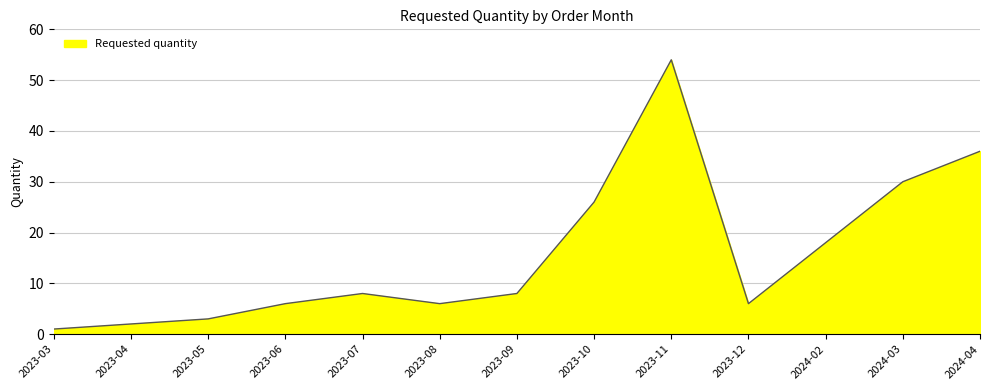

What is the sum of all values?

204